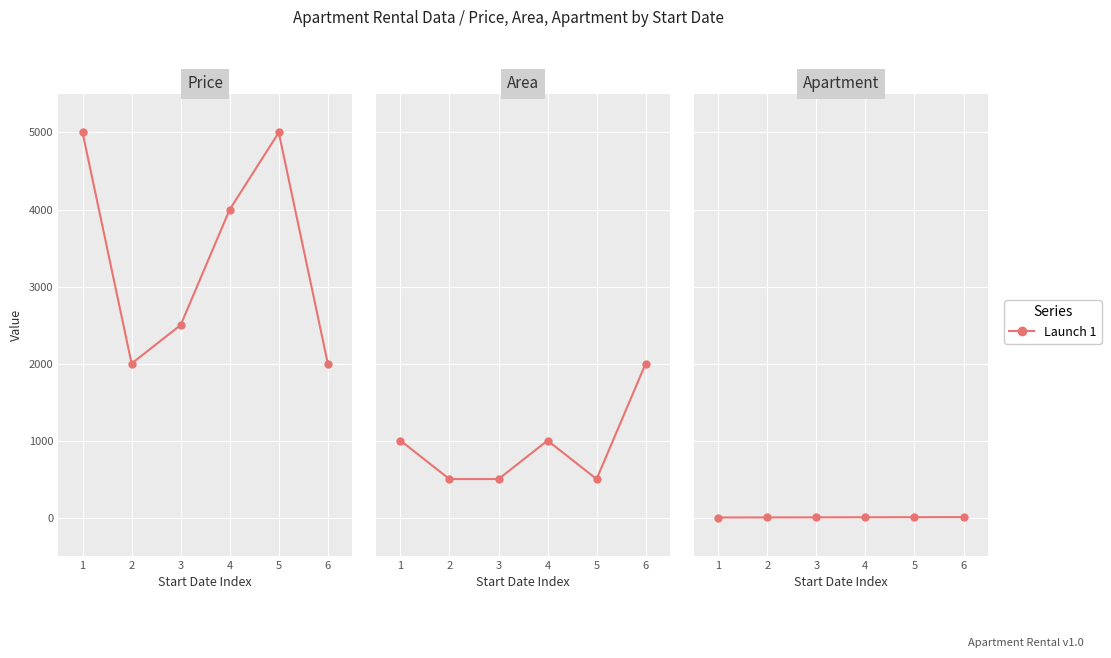

What is the average value of the Price series?

3417